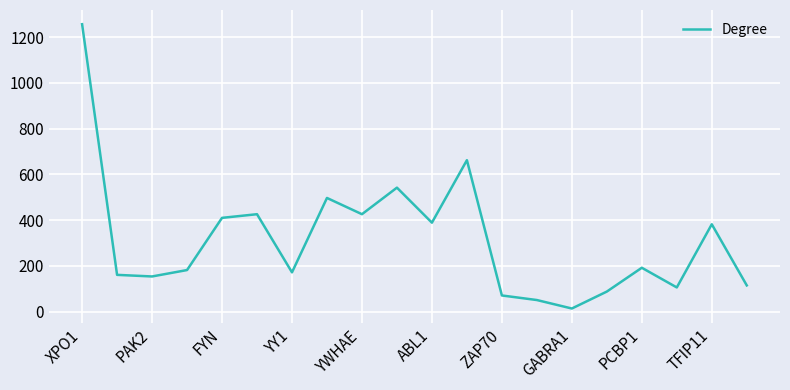

What is the difference between the maximum and minimum values?

1242